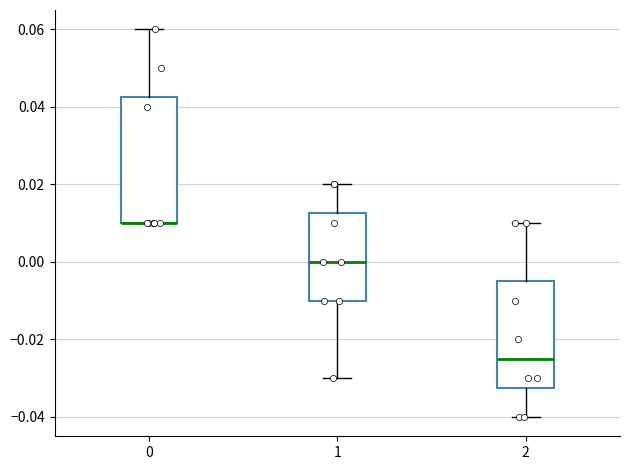

Reading left to right, read every box against the y-axis: the position of its median line, the range the box covers, and the ends of its whiskers. The values are not printed on the chart, so give them approximately, as read against the axis.

0: median 0.010 (drawn on the box's lower edge), box 0.010 to 0.042, whiskers 0.010 to 0.060
1: median 0.000, box -0.010 to 0.012, whiskers -0.030 to 0.020
2: median -0.024, box -0.032 to -0.004, whiskers -0.040 to 0.010